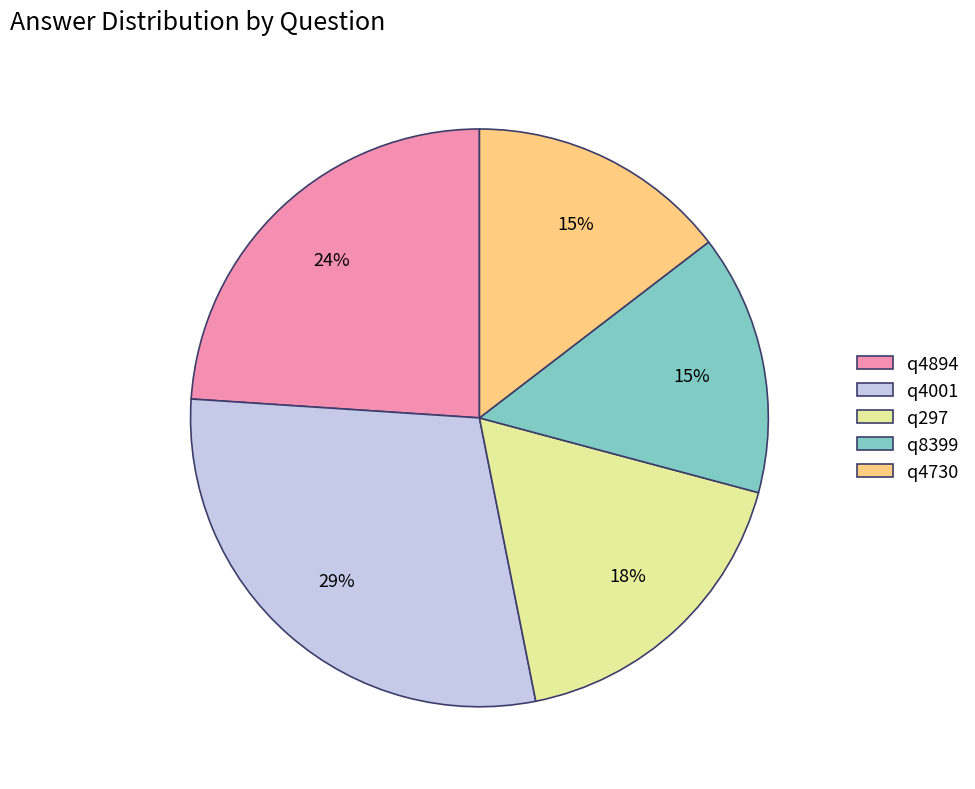

Approximately how many times larger is the value at q4730 compared to q4001?

0.5